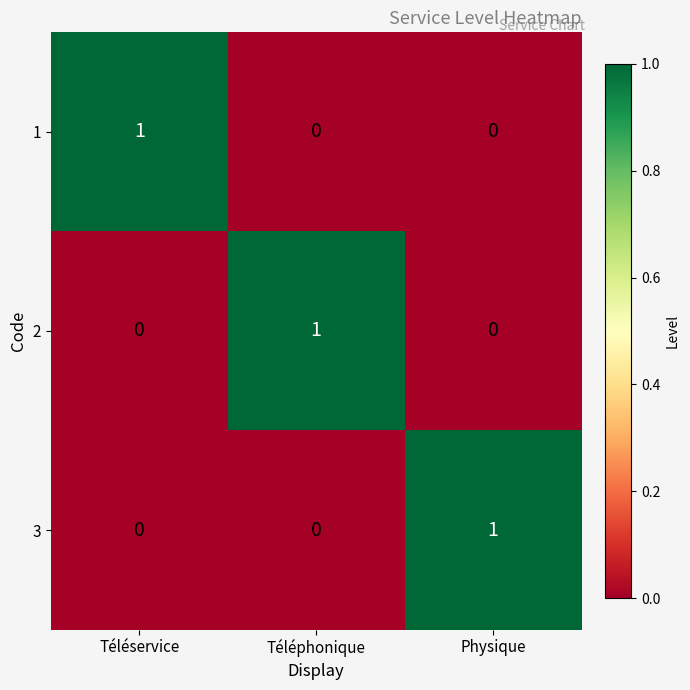

Is it true that 2 equals 1 at Téléphonique?

True